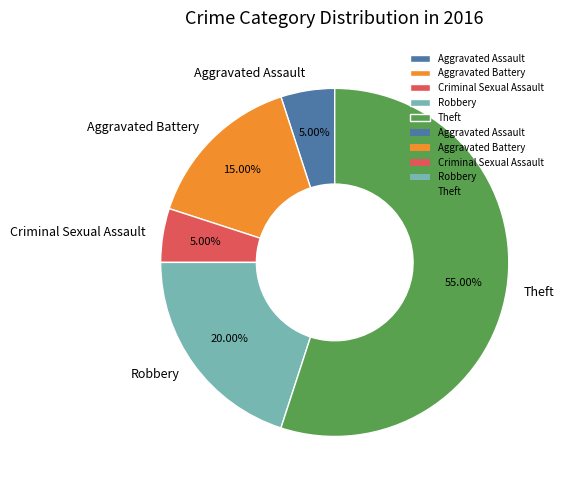

Between Robbery and Aggravated Assault, which is larger?

Robbery